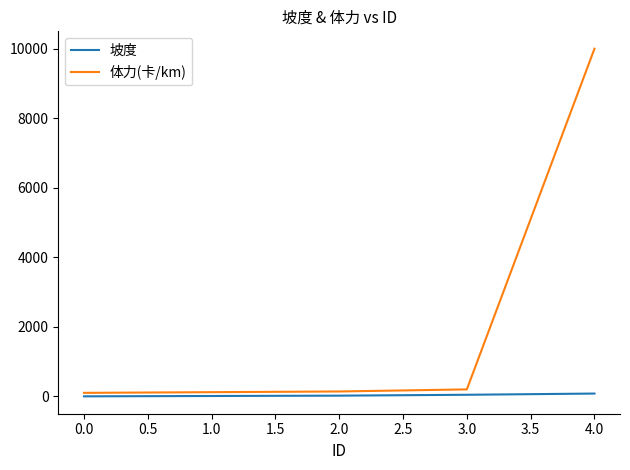

Which series has the largest range (max minus min)?

体力(卡/km)